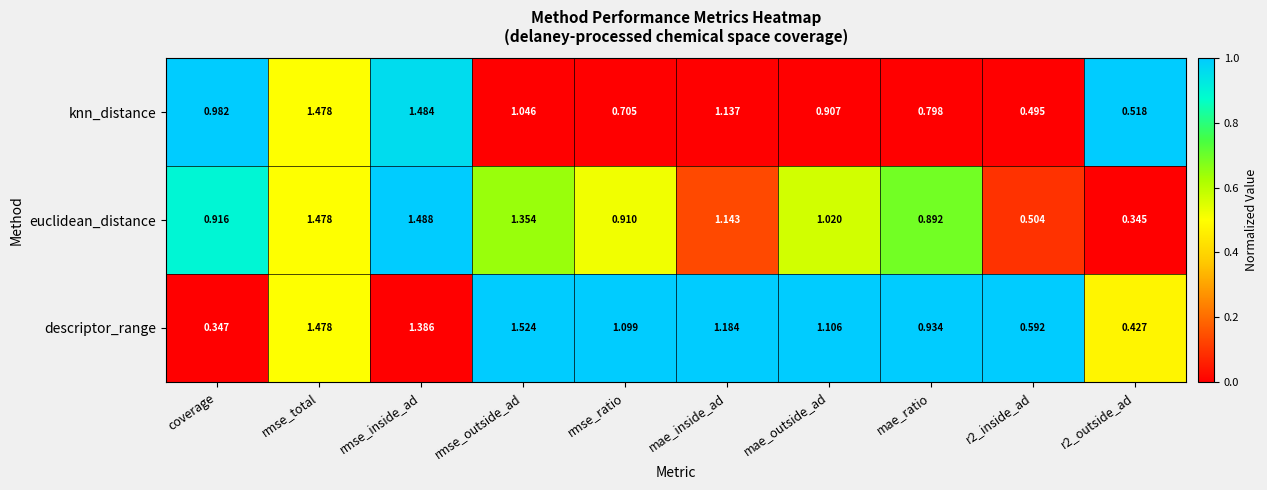

How many categories are shown in the chart?

10